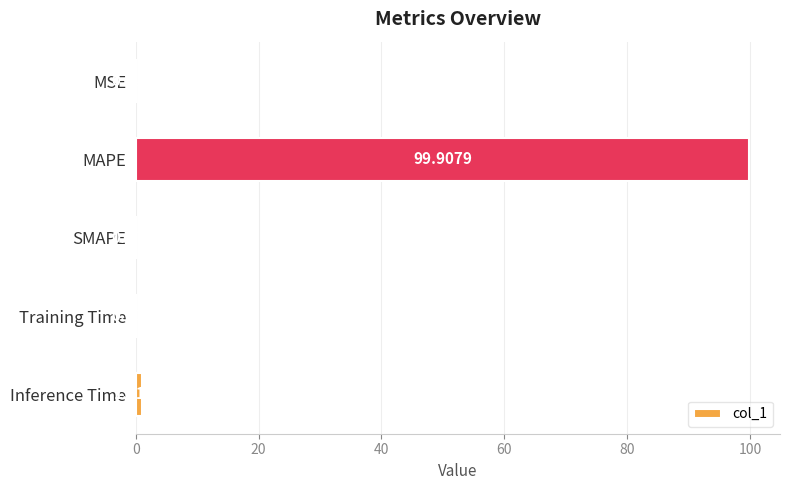

What is the sum of all values?

101.0